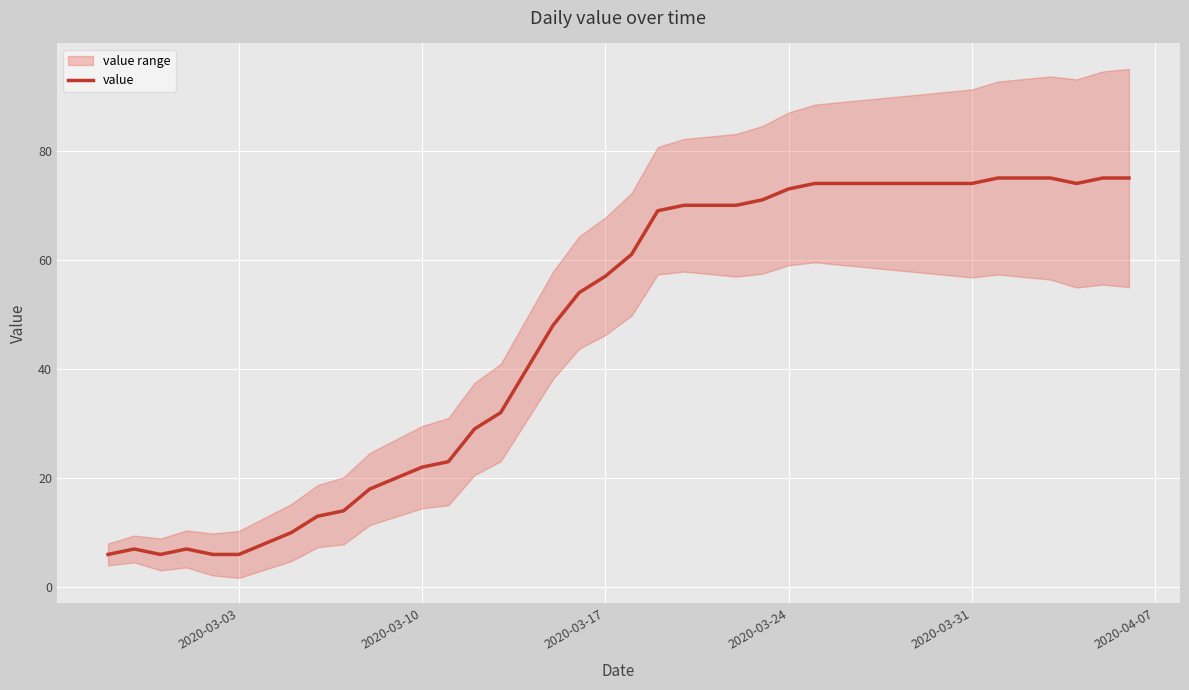

What is the lowest value of the value series?

6